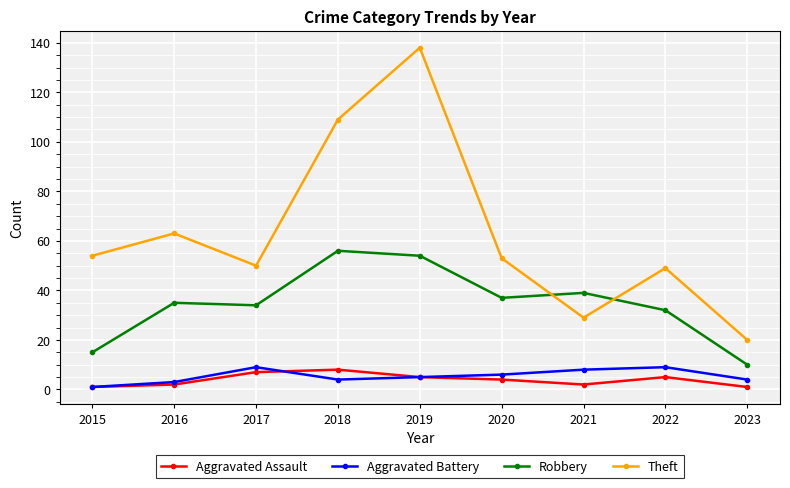

Is the value of Aggravated Assault at 2023 greater than the value of Robbery at 2023?

No